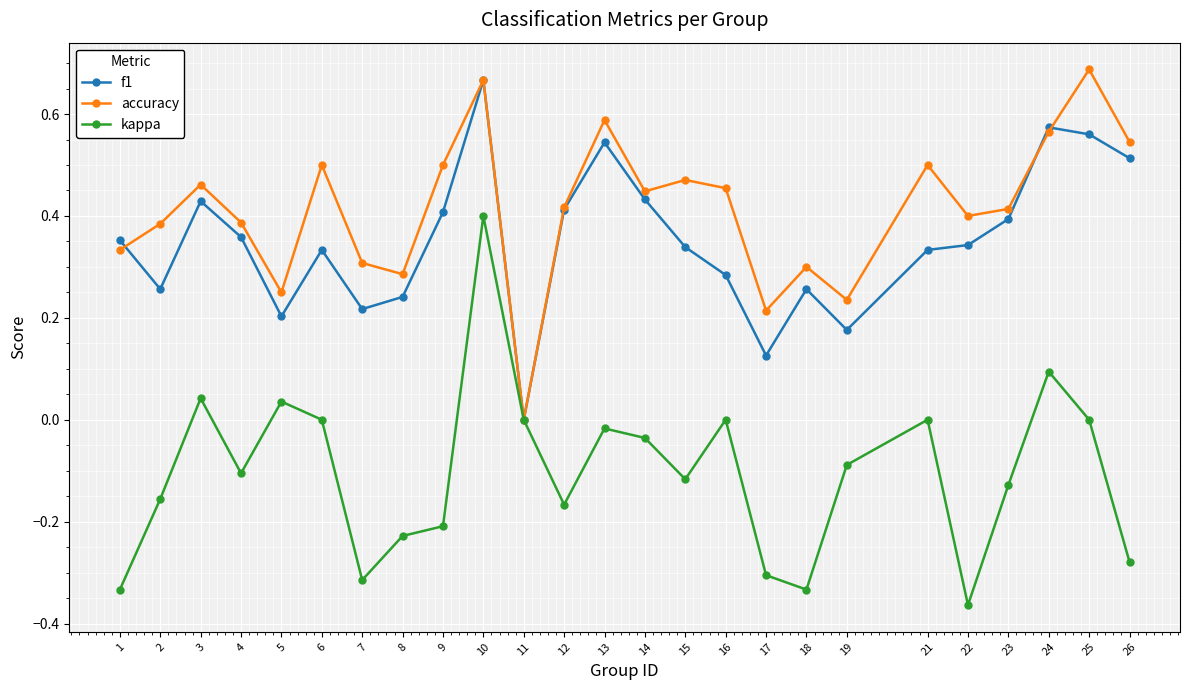

At 22, list the series in order from smallest to largest.

kappa, f1, accuracy